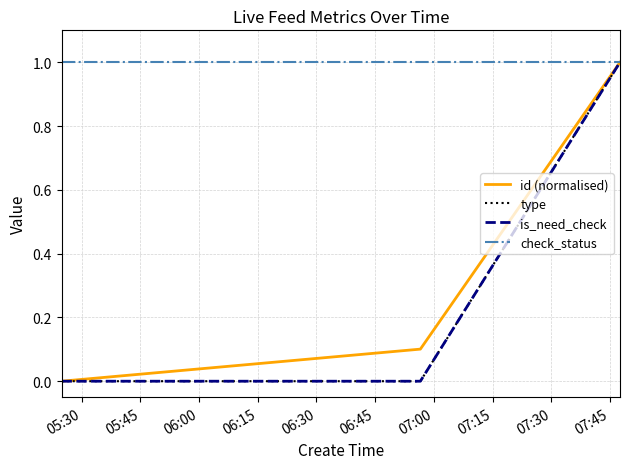

Is this an area chart (filled region under the line)?

No